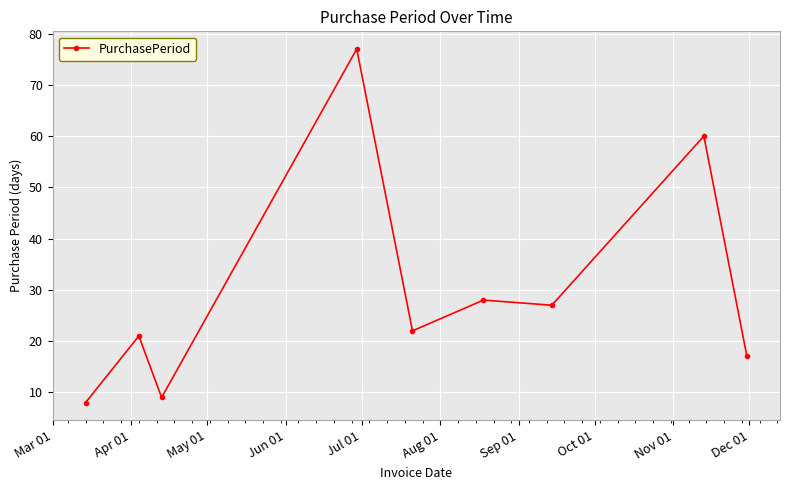

What is the value of the 3rd point from the left?

9